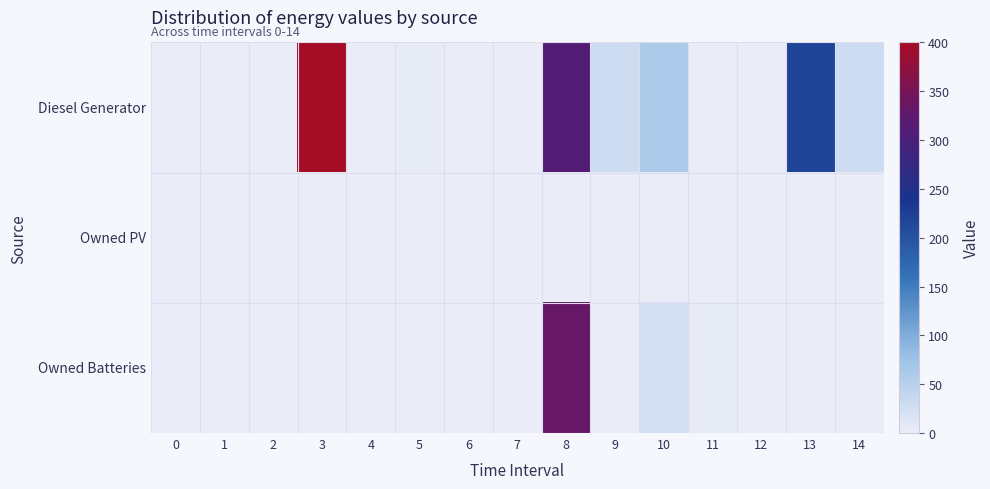

Reading left to right, list all the values displayed in this chart.

Diesel Generator: 0=0	1=0	2=0	3=400	4=0	5=4	6=1	7=0	8=312	9=29	10=61	11=1	12=0	13=218	14=29
Owned PV: 0=0	1=0	2=0	3=0	4=0	5=0	6=0	7=0	8=0	9=0	10=0	11=0	12=0	13=0	14=0
Owned Batteries: 0=0	1=0	2=0	3=0	4=0	5=0	6=0	7=0	8=333	9=0	10=24	11=4	12=0	13=0	14=0